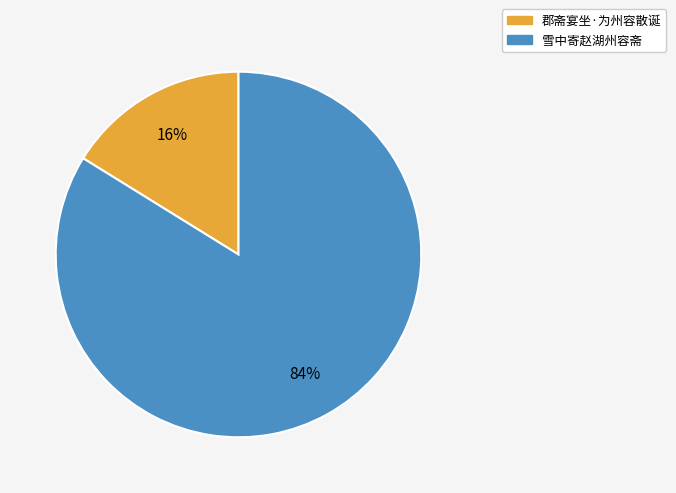

Does any single category account for the majority?

Yes